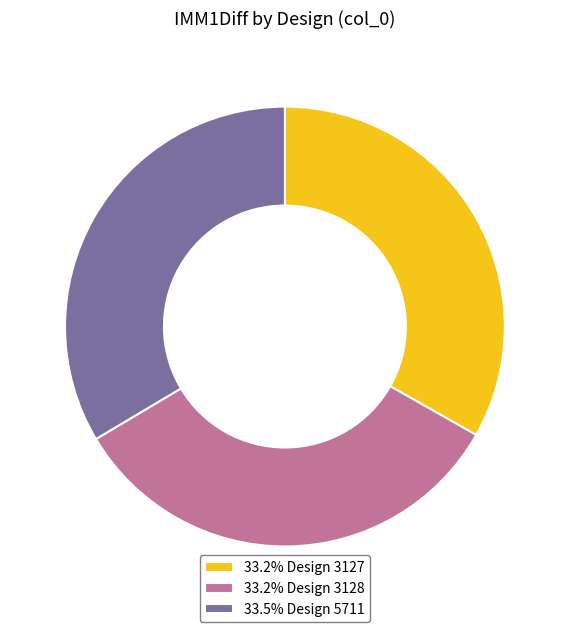

Is the sum of 33.5% Design 5711 and 33.2% Design 3128 greater than half?

Yes